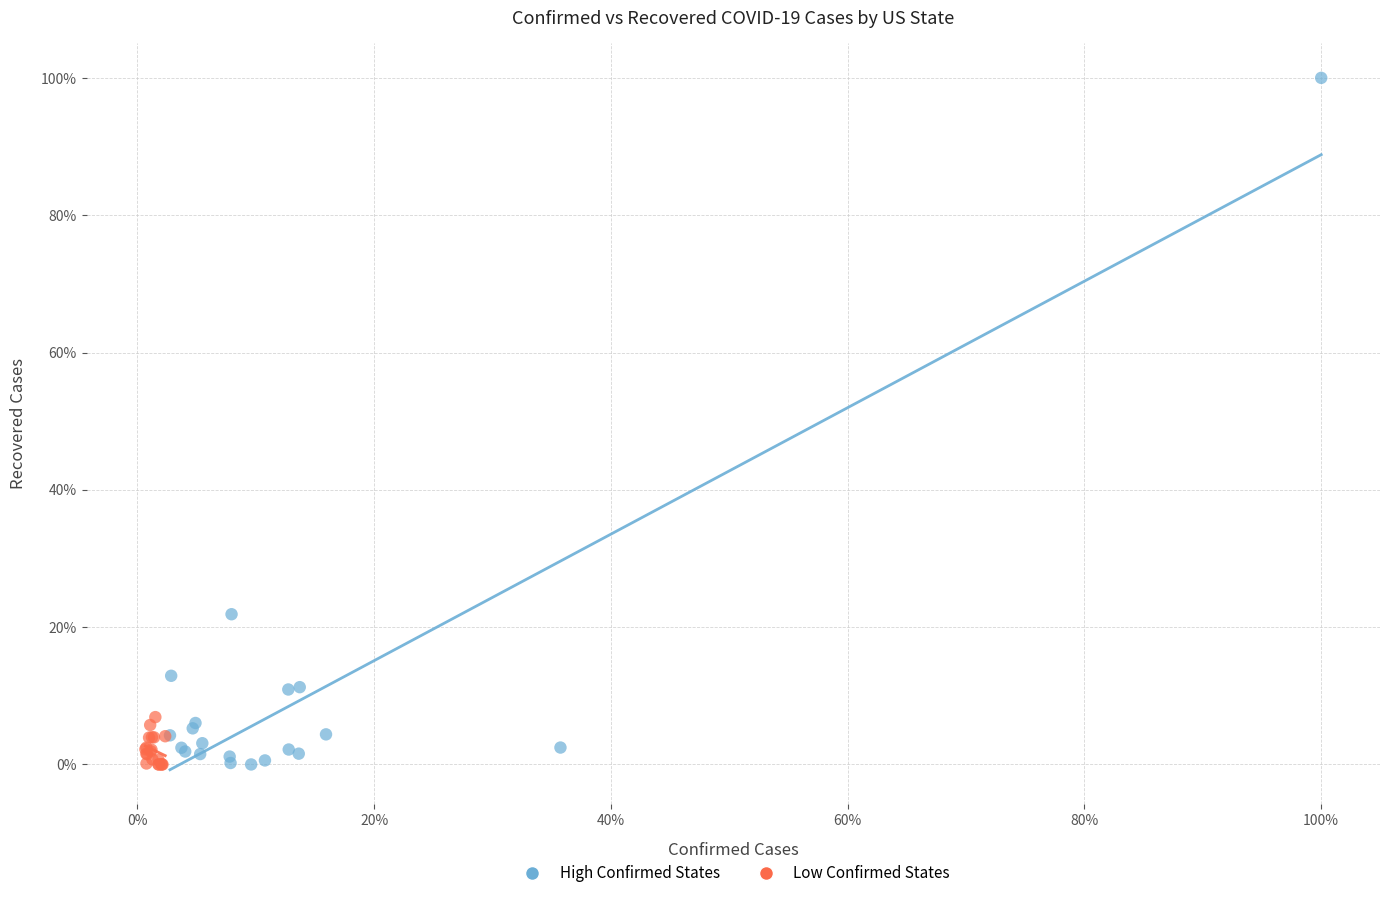

Which series has the widest spread of Y values?

High Confirmed States